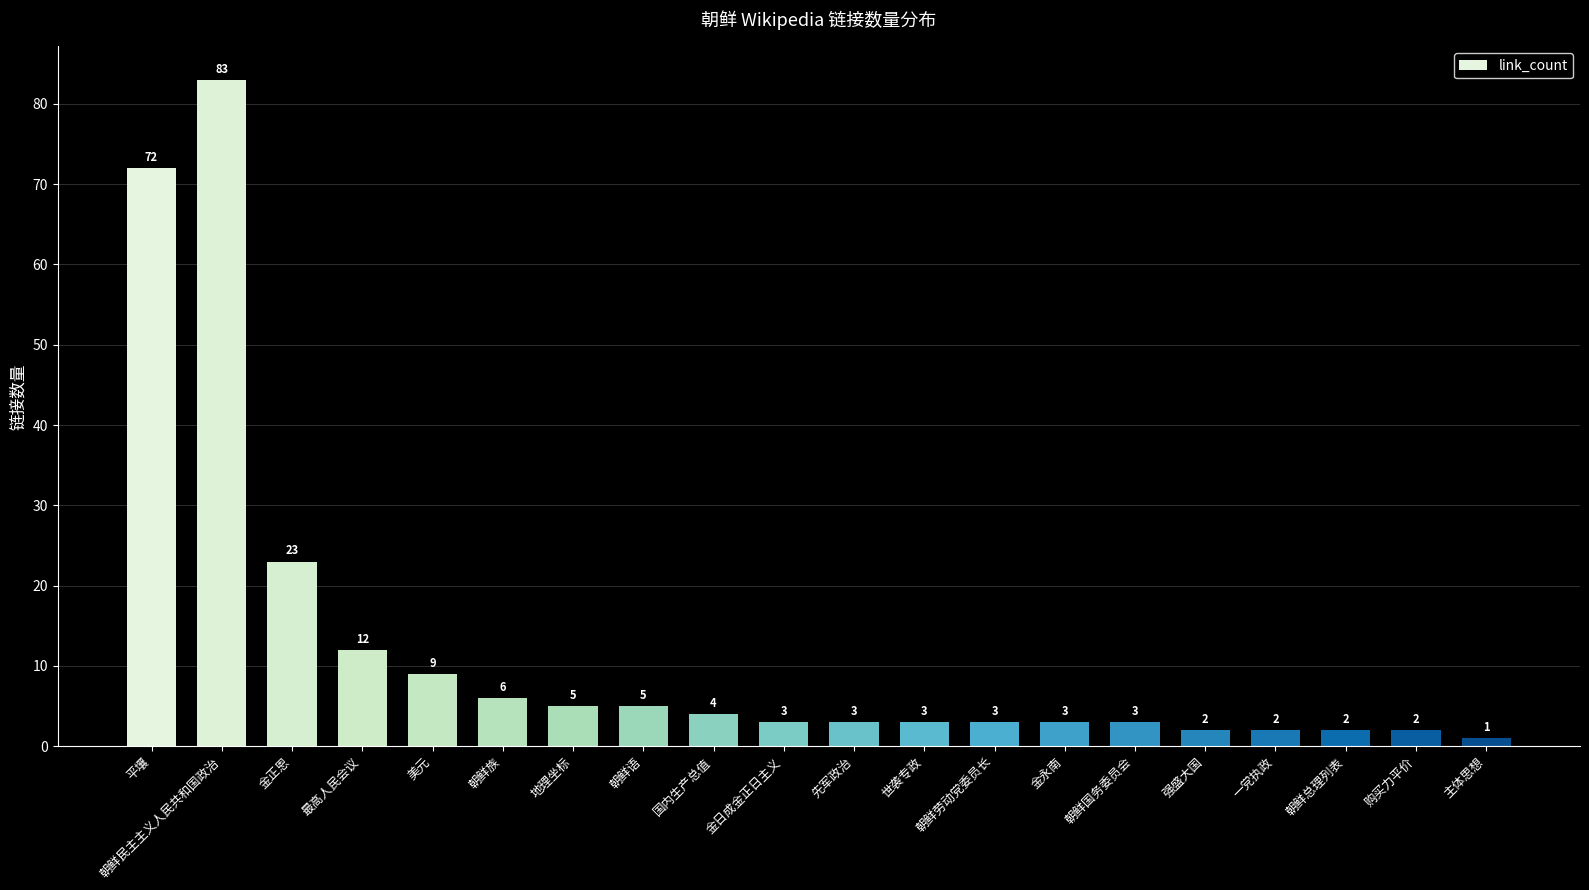

Which has a higher value, 金日成金正日主义 or 美元?

美元